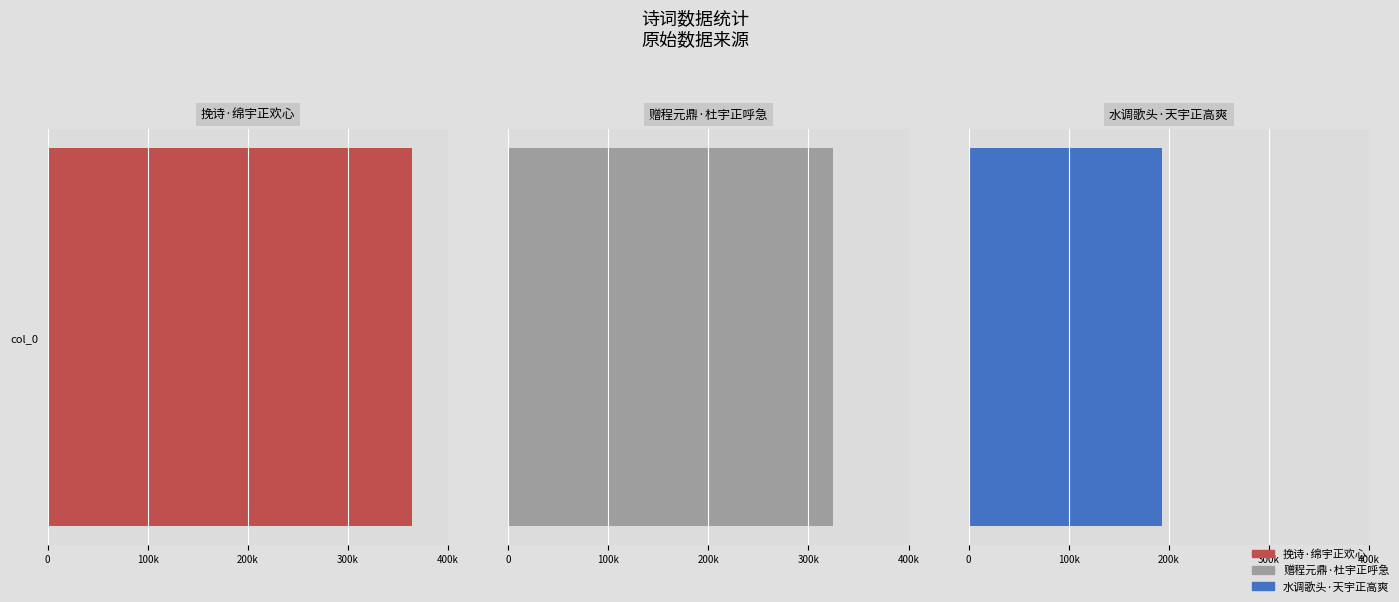

Is it true that the value at 赠程元鼎·杜宇正呼急 is 466594?

False